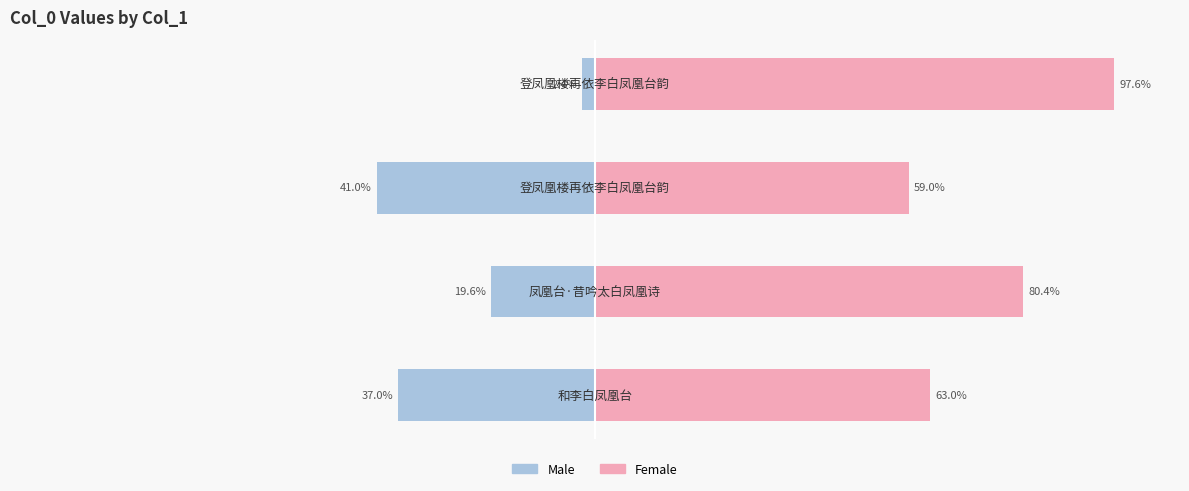

How many data points in Female are less than 80?

2